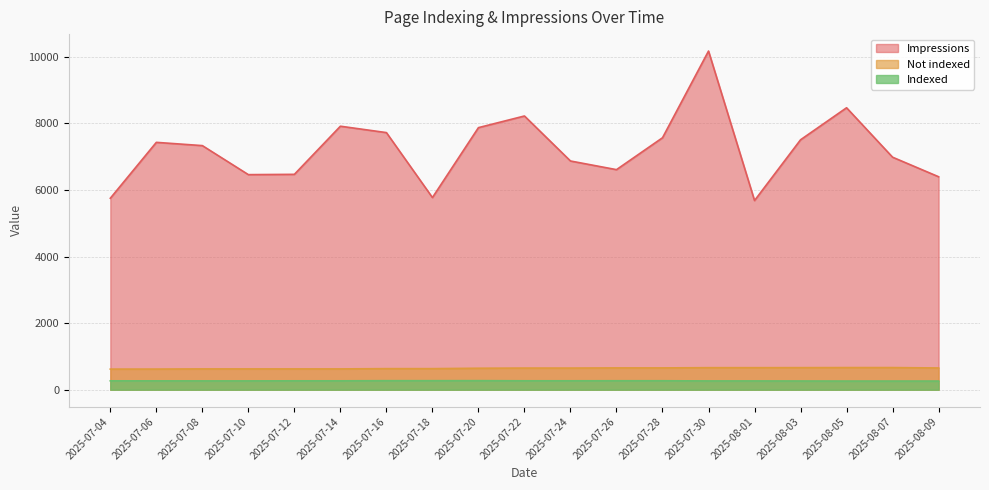

True or false: Not indexed and Indexed cross at least once.

False